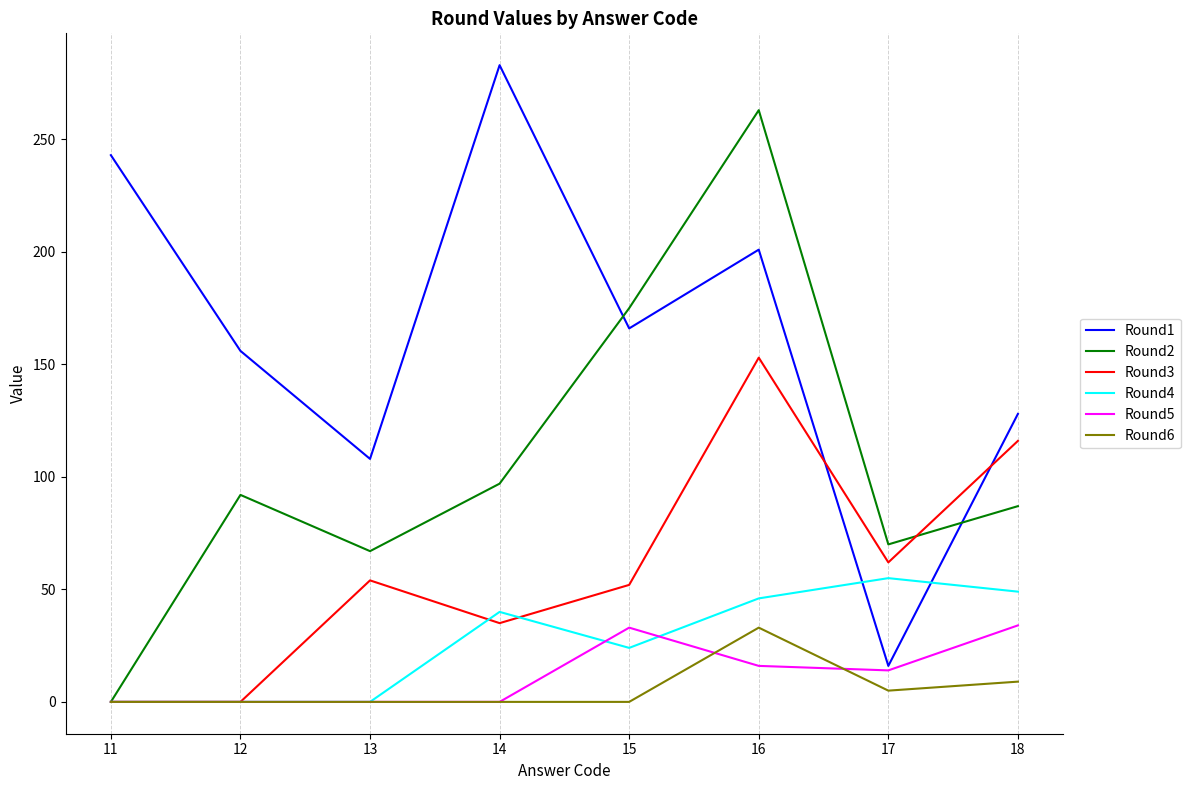

Which series has the largest total across all categories?

Round1